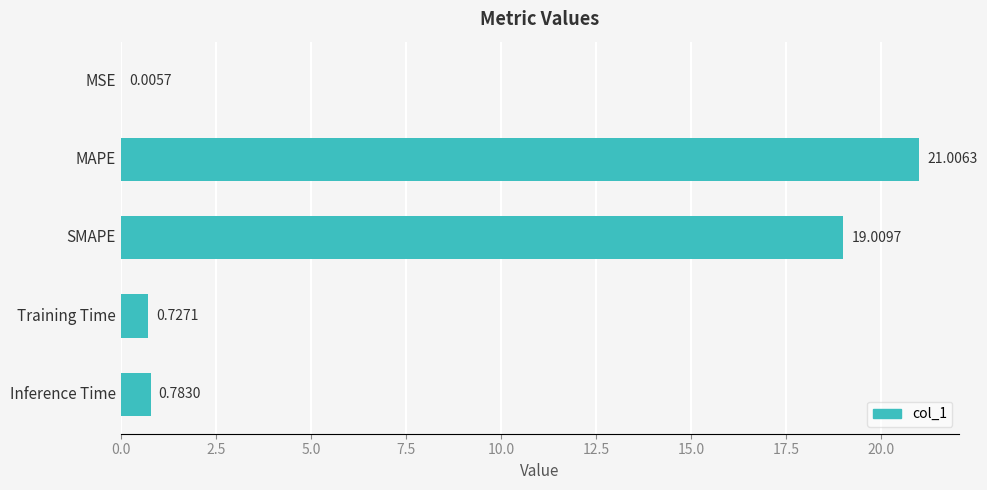

At which label is the value closest to 10?

SMAPE